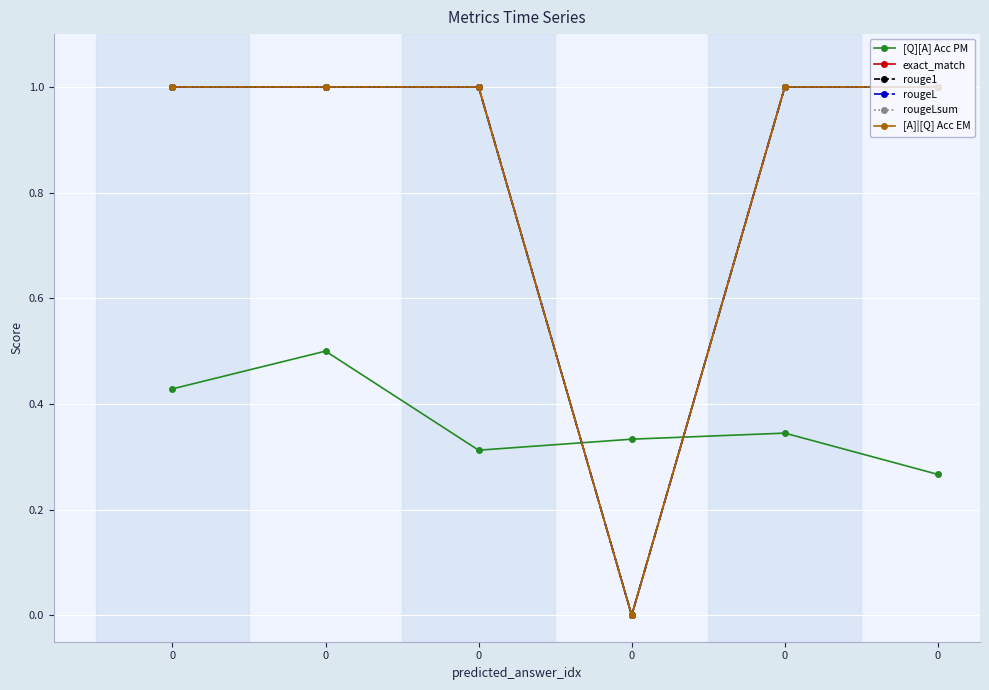

True or false: rougeL has a value of 1.0 at 0.

True